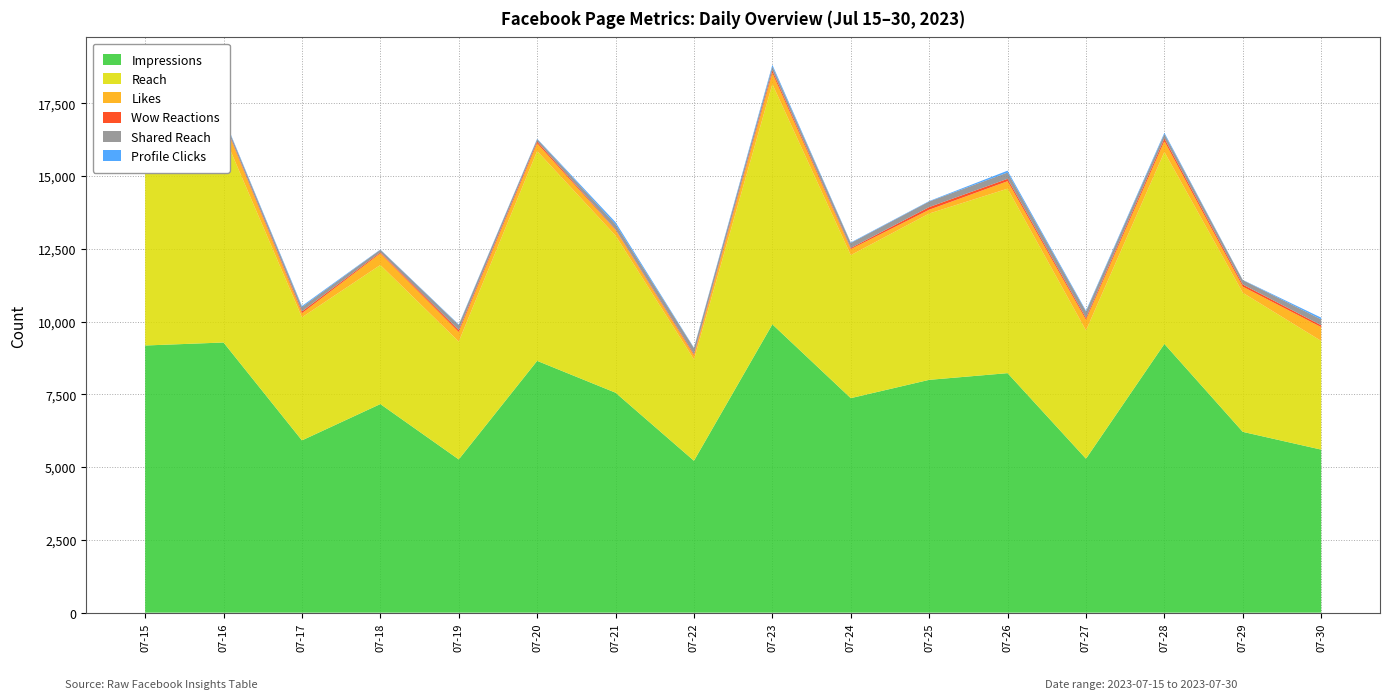

Reading right to left, extract all data points from this chart.

Impressions: 5601	6211	9232	5288	8228	7998	7369	9905	5218	7556	8650	5264	7166	5918	9281	9178
Reach: 3734	4778	6594	4407	6337	5713	4913	8254	3479	5397	7208	4049	4777	4227	7147	7648
Likes: 474	210	373	362	257	131	206	378	137	188	265	327	400	141	439	241
Wow Reactions: 64	73	92	66	82	91	38	88	44	23	63	65	35	62	37	97
Shared Reach: 202	151	152	219	217	191	173	136	209	179	82	174	89	149	98	161
Profile Clicks: 59	8	44	32	63	15	18	60	16	70	14	21	10	38	27	37